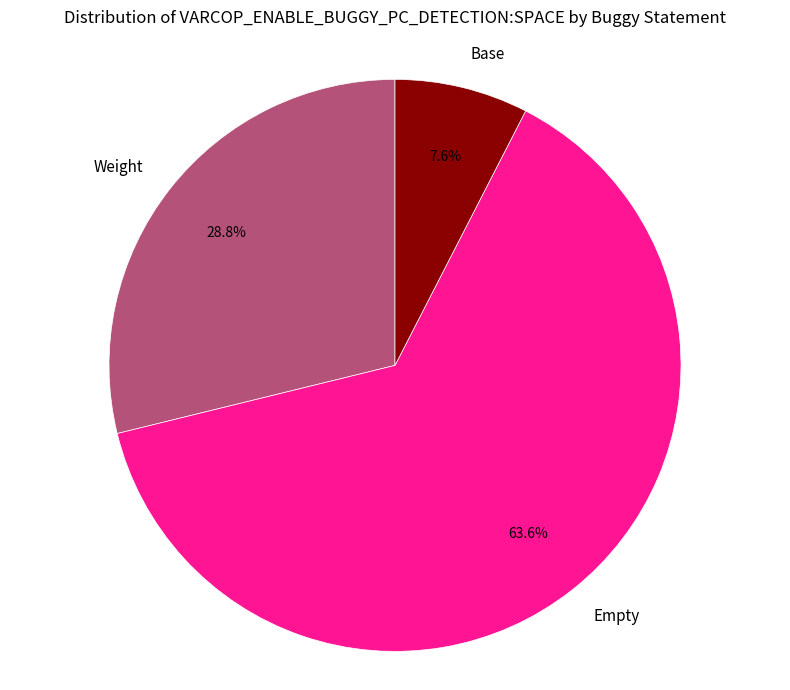

What portion of the pie excludes Weight?

71.2%